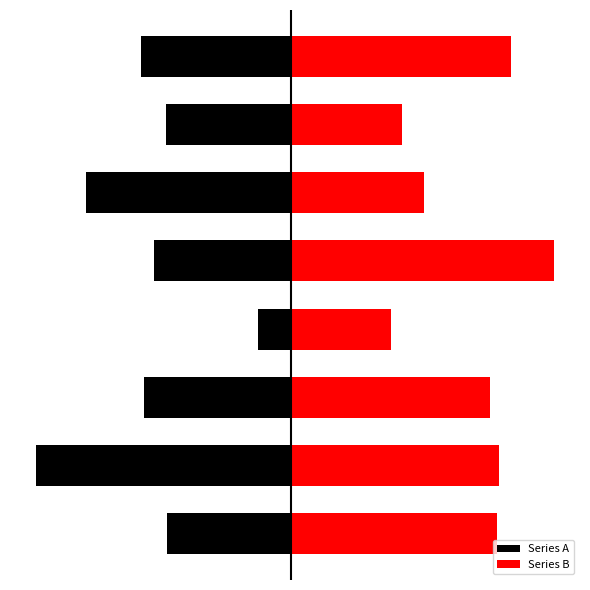

At which category is the sum across all series the highest?

4